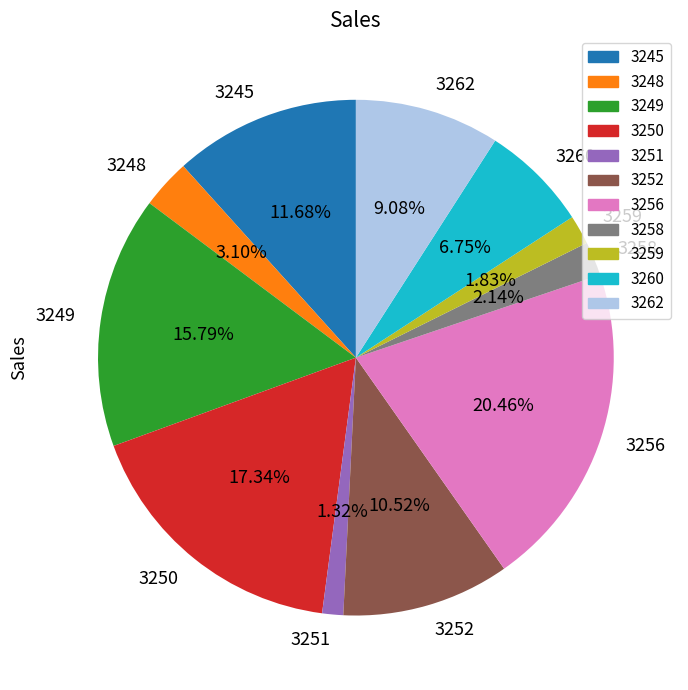

Between 3259 and 3256, which is larger?

3256